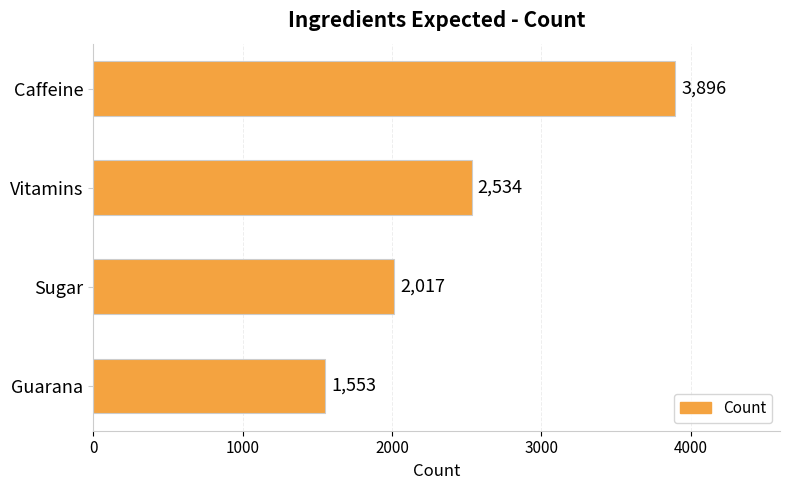

Rank the categories by value from highest to lowest.

Caffeine, Vitamins, Sugar, Guarana